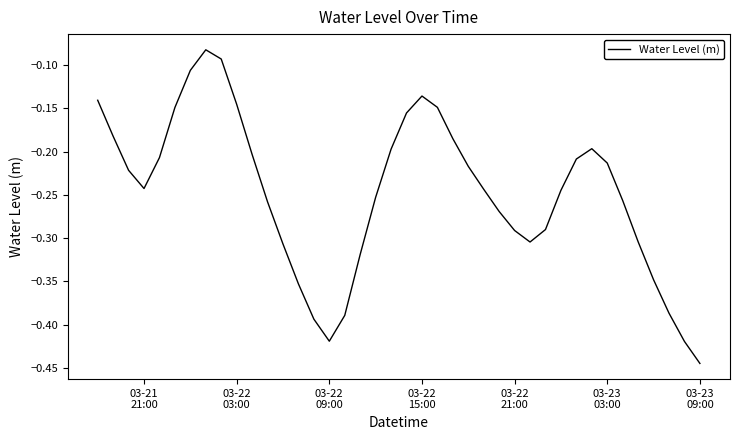

Reading left to right, list all the values displayed in this chart.

-0.1	-0.2	-0.2	-0.2	-0.2	-0.1	-0.1	-0.1	-0.1	-0.1	-0.2	-0.3	-0.3	-0.4	-0.4	-0.4	-0.4	-0.3	-0.3	-0.2	-0.2	-0.1	-0.1	-0.2	-0.2	-0.2	-0.3	-0.3	-0.3	-0.3	-0.2	-0.2	-0.2	-0.2	-0.3	-0.3	-0.3	-0.4	-0.4	-0.4